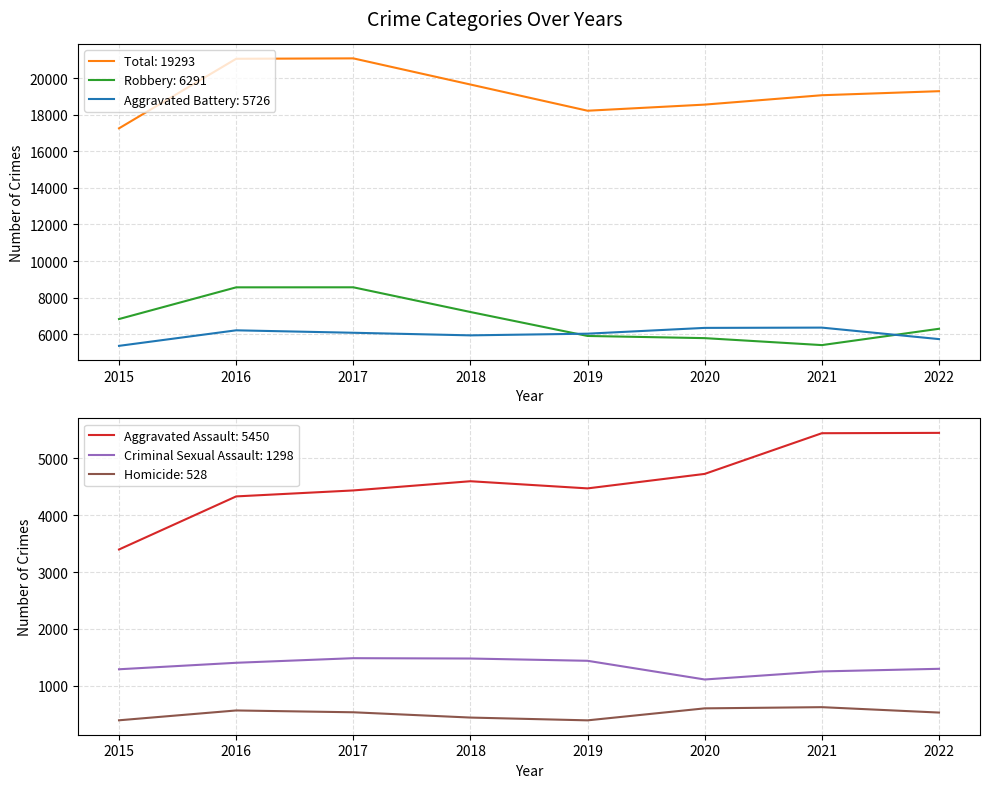

Rank the series by their maximum value, from highest to lowest.

Total, Robbery, Aggravated Battery, Aggravated Assault, Criminal Sexual Assault, Homicide